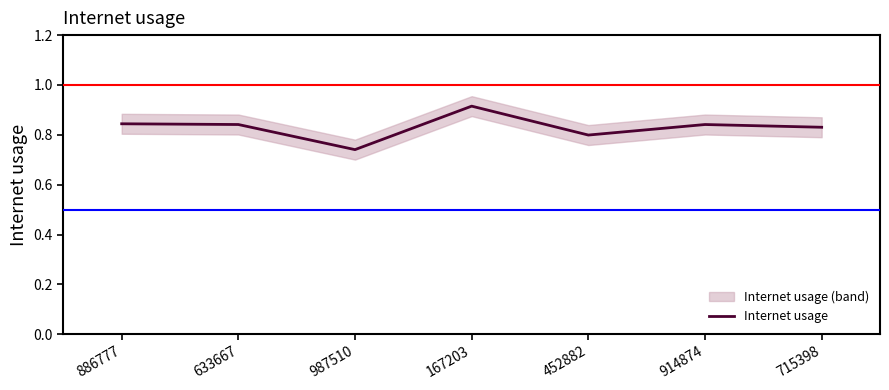

What is the label of the 7th point from the right?

886777